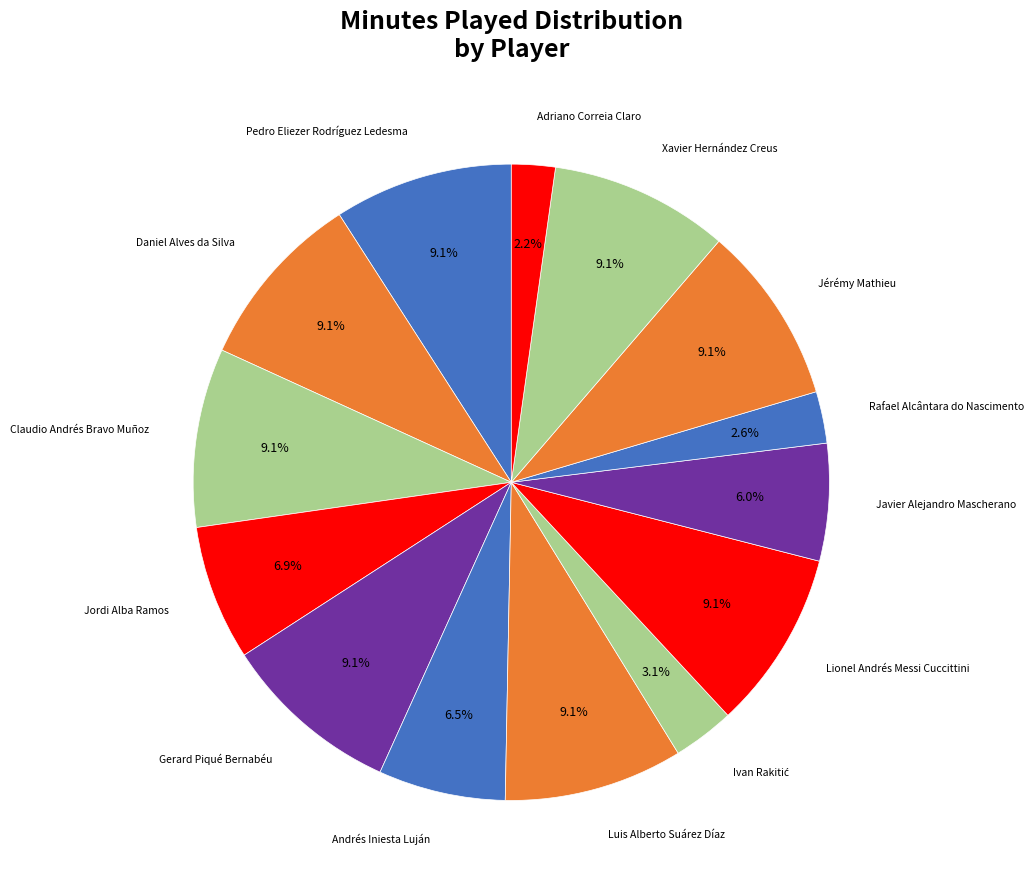

How many slices are in this pie chart?

14